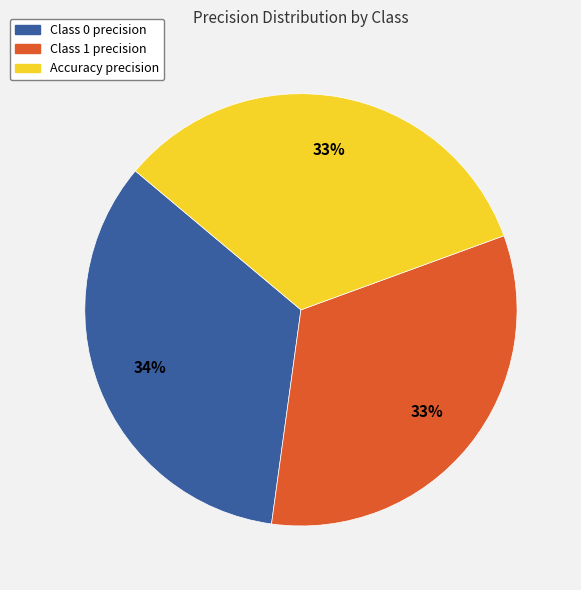

Do Class 0 precision and Accuracy precision together represent more than half of the pie?

Yes